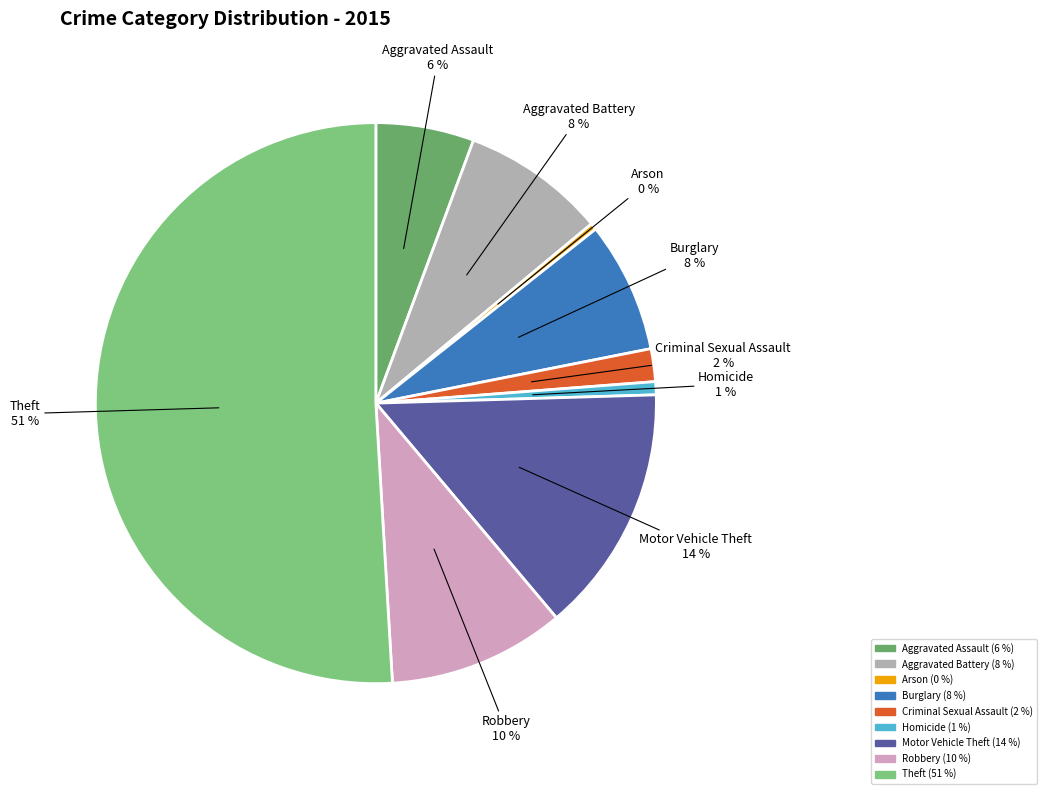

The Aggravated Assault slice represents 12% of the pie. True or false?

False